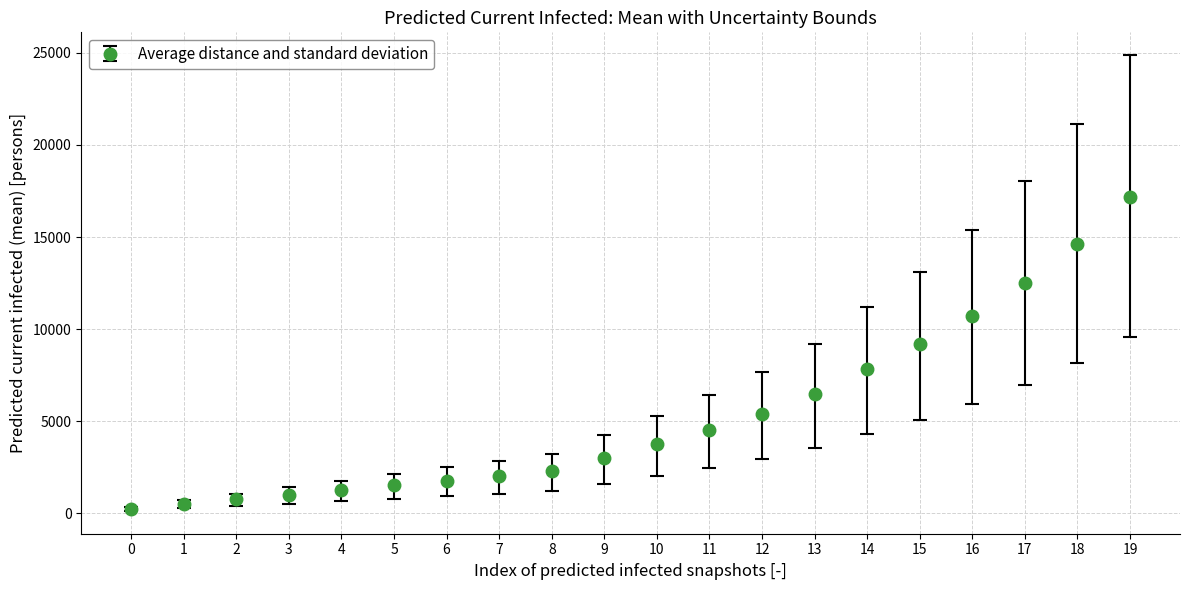

What is the sum of all values?

106685